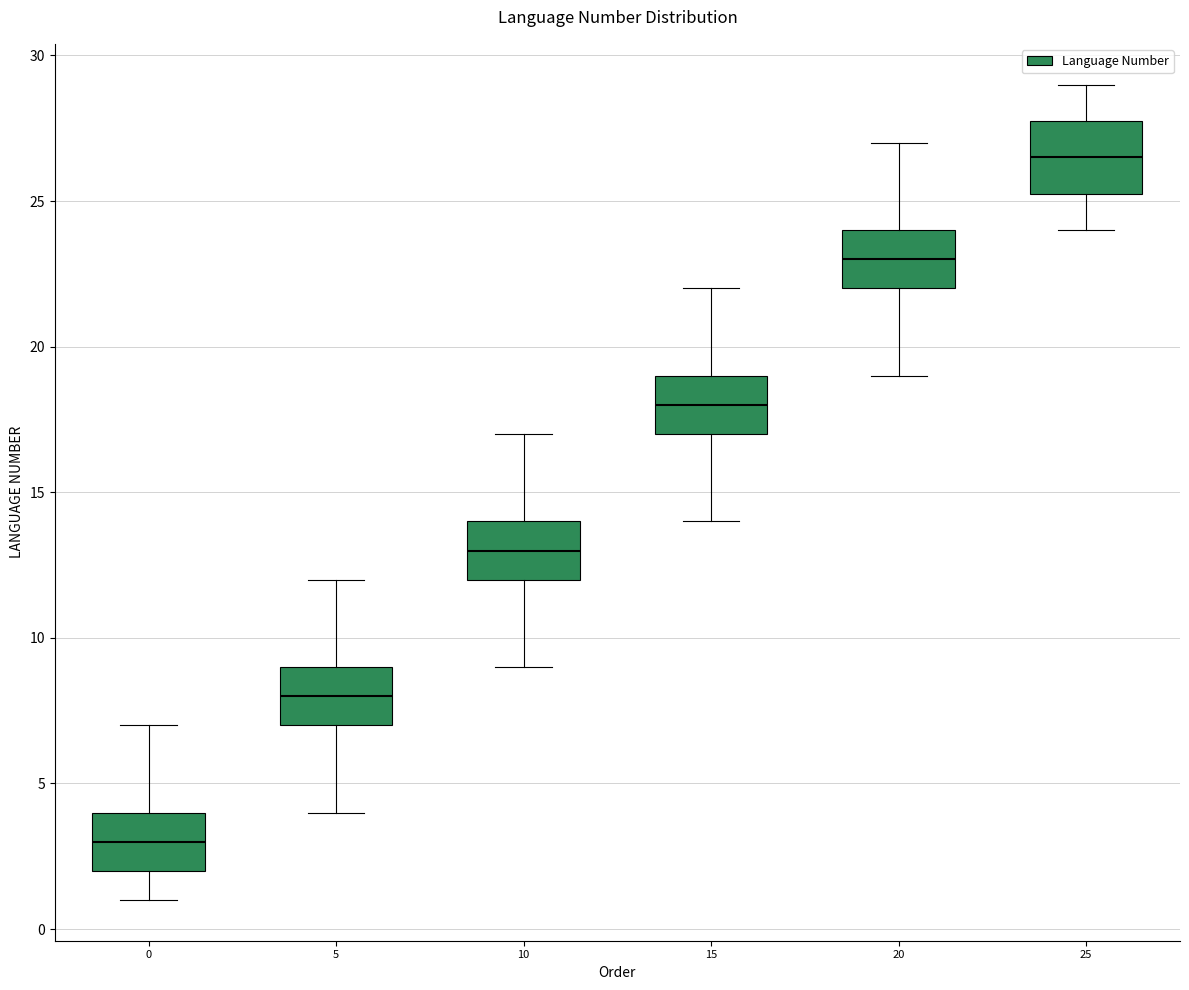

Which box is the tallest, from its lower edge to its upper edge?

25